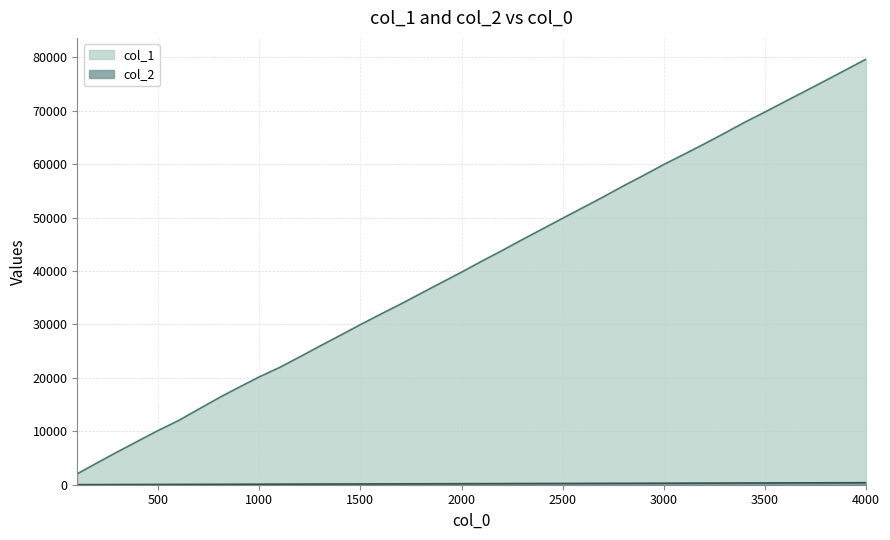

At 2700, list the series in order from smallest to largest.

col_2, col_1